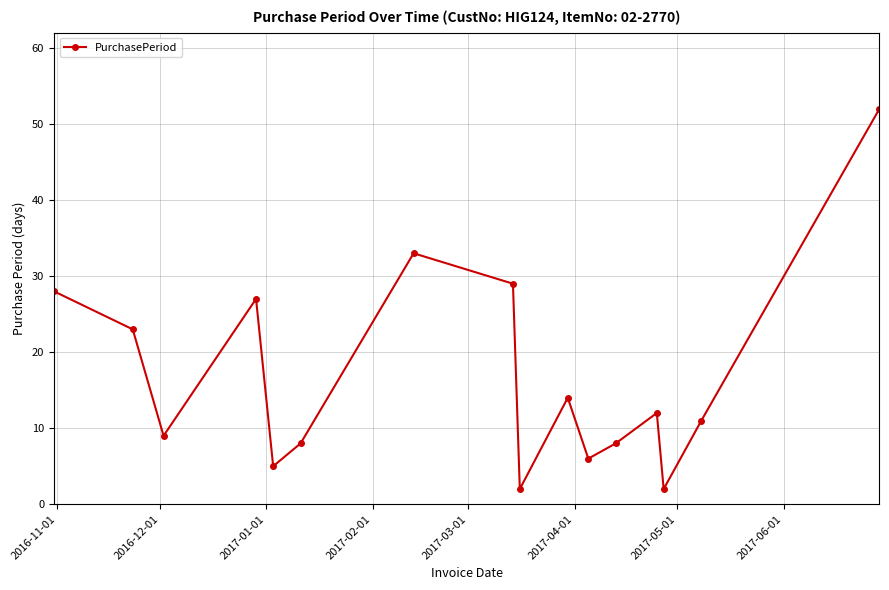

How many interior local valleys (lower than both neighbors) does the data have?

5